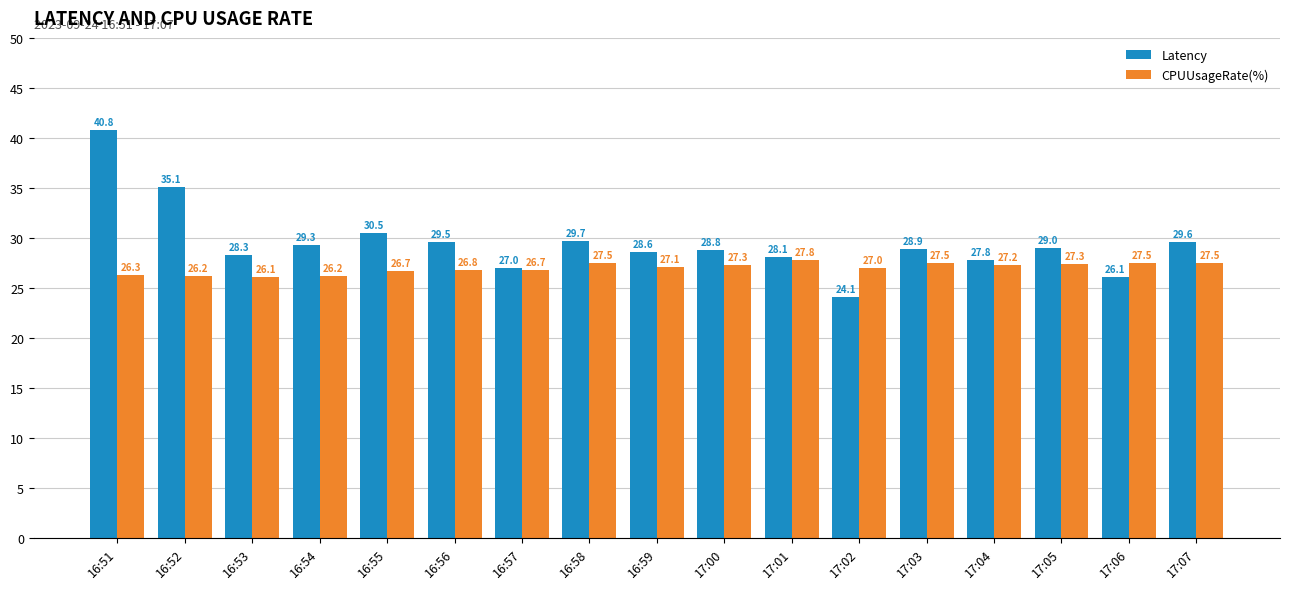

Is it true that CPUUsageRate(%) equals 27.8 at 17:01?

True